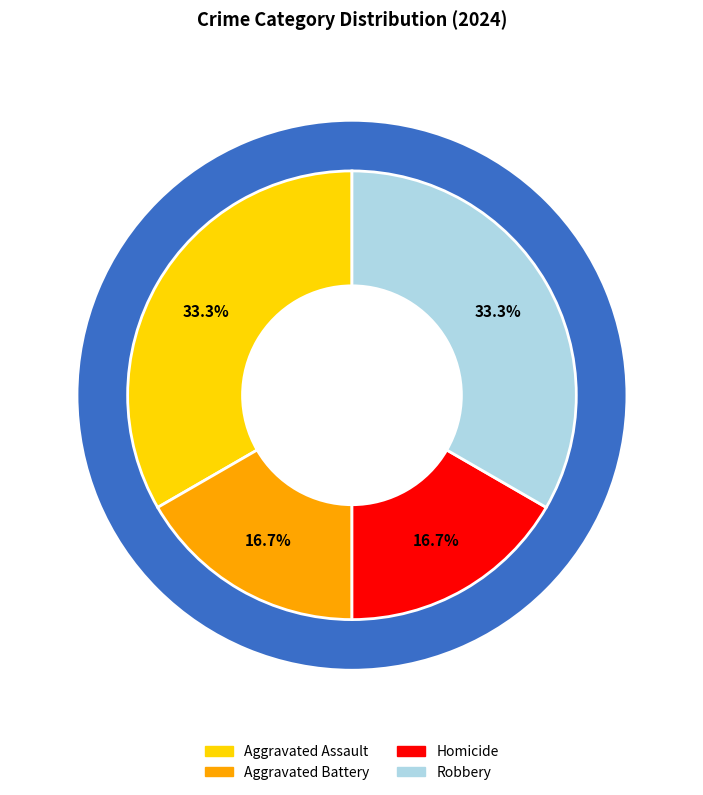

To the nearest percent, what percentage of the pie is Aggravated Assault?

33%